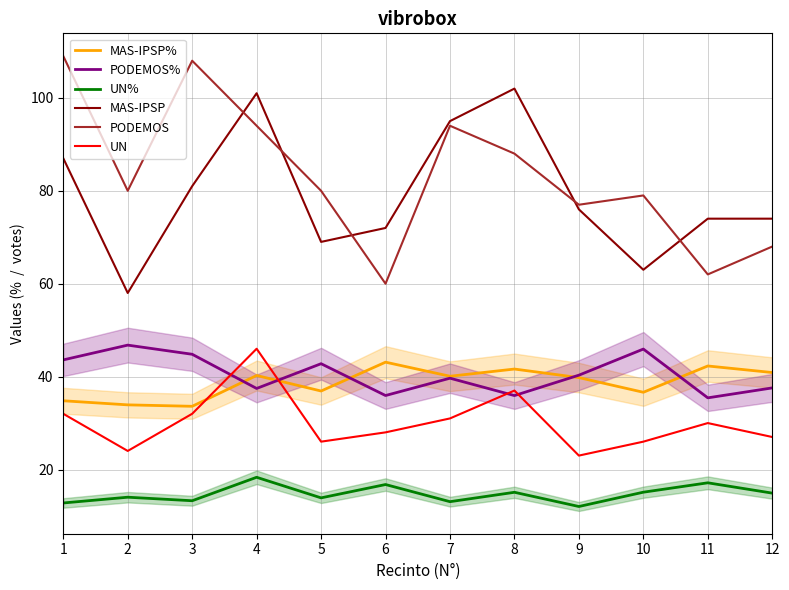

How many interior local peaks does the UN% series have?

5